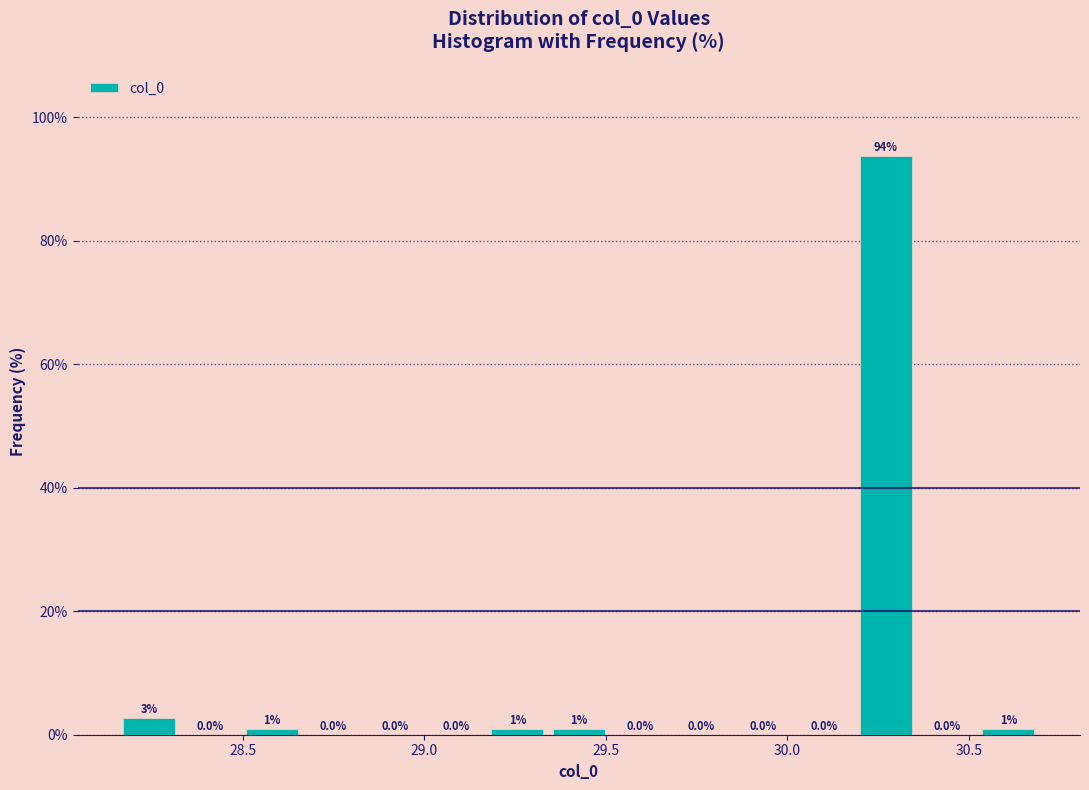

Read against the x-axis, roughly where is the centre of the tallest bar?

30.25